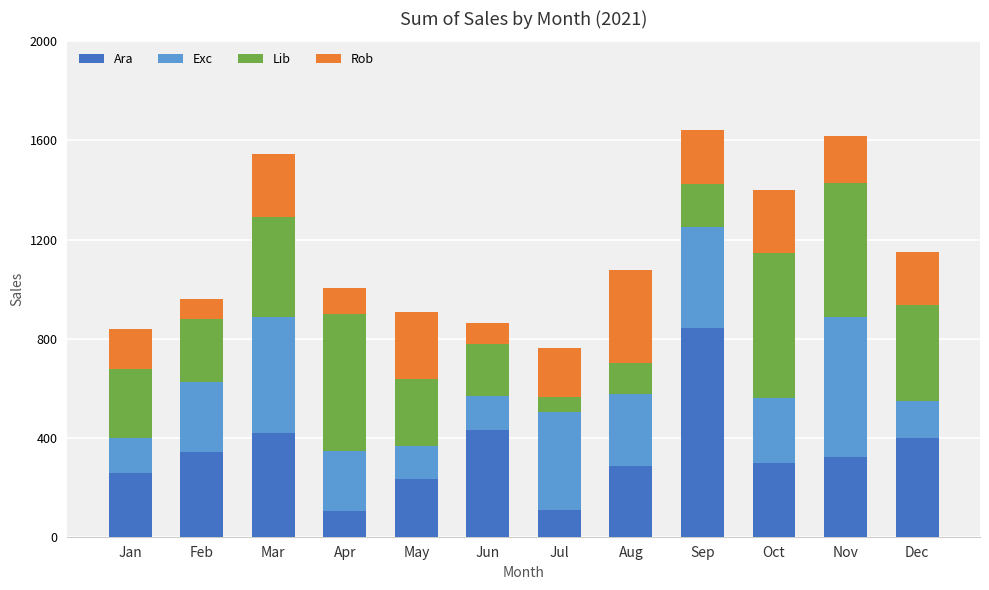

Read the Ara value at May.

234.7